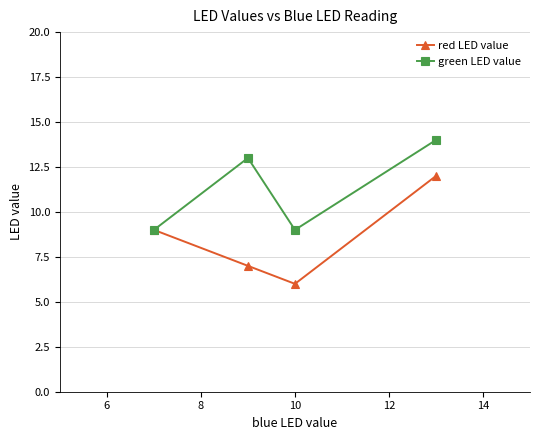

Reading left to right, transcribe all the data shown in this chart.

red LED value: 9	7	6	12
green LED value: 9	13	9	14